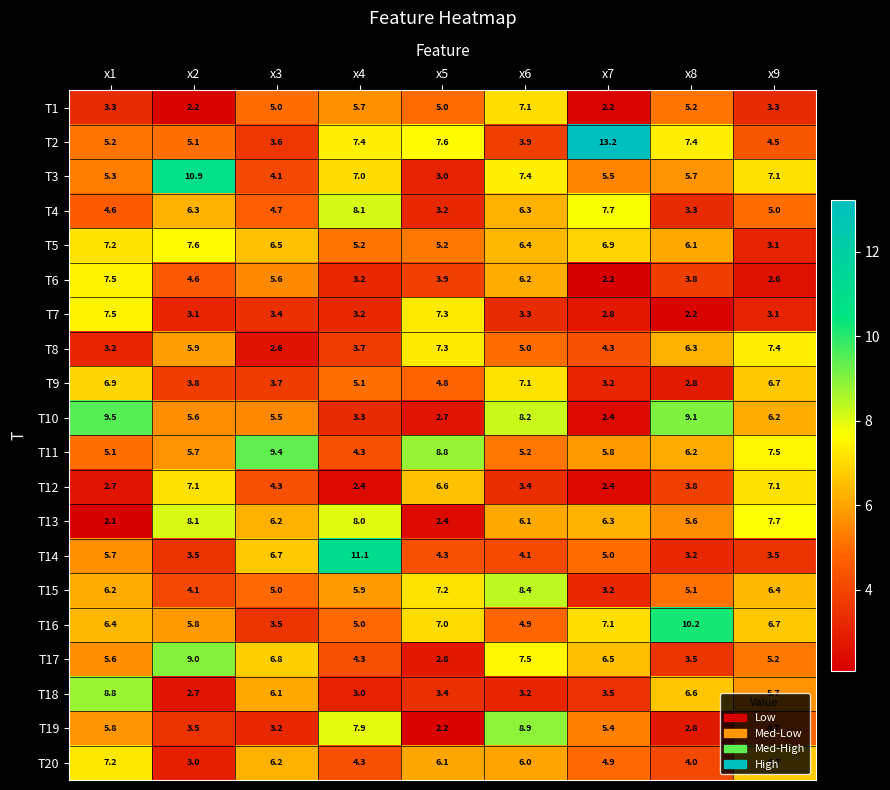

At how many categories does at least one series exceed 10?

4